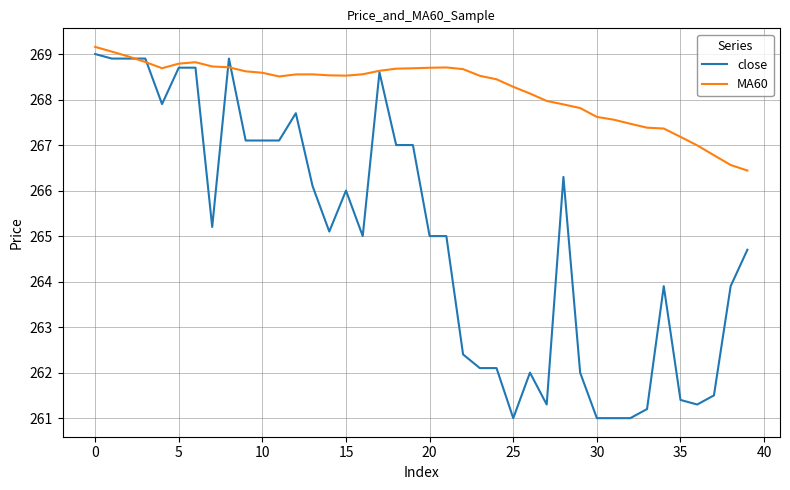

Count the number of categories in the chart.

40